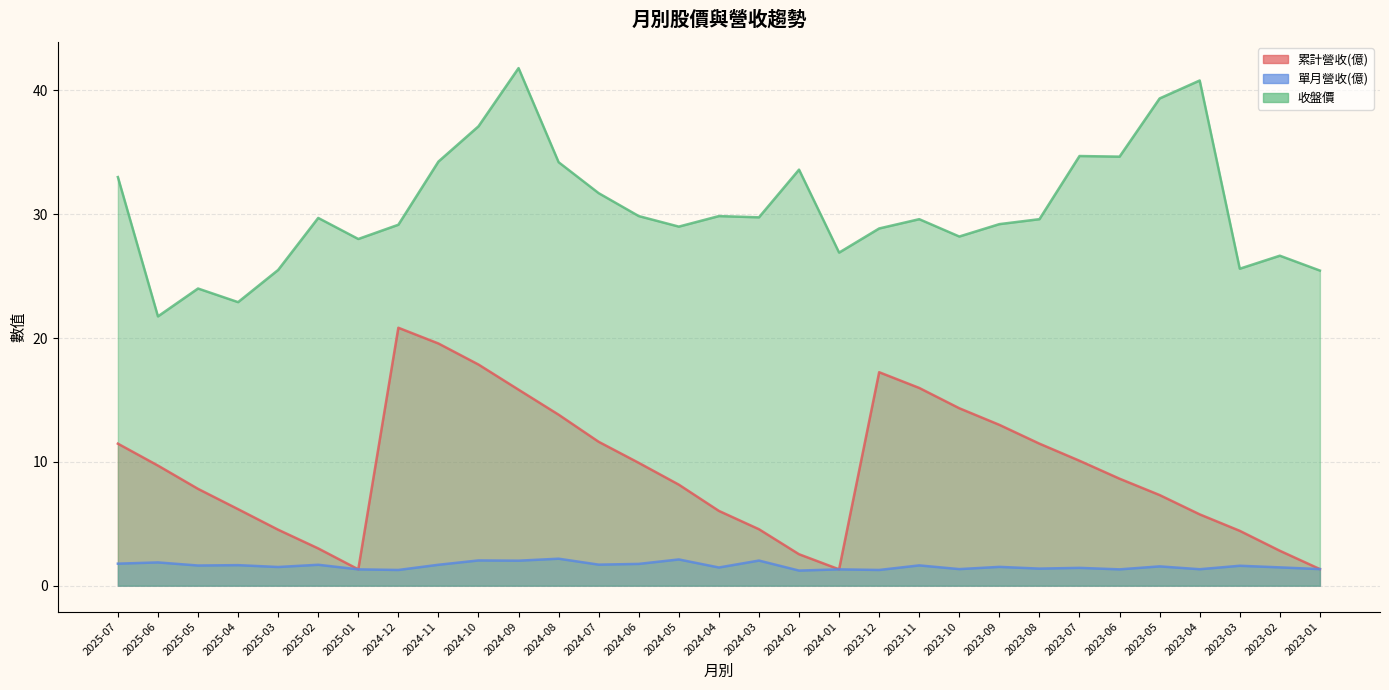

True or false: 收盤價 and 單月營收(億) cross at least once.

False